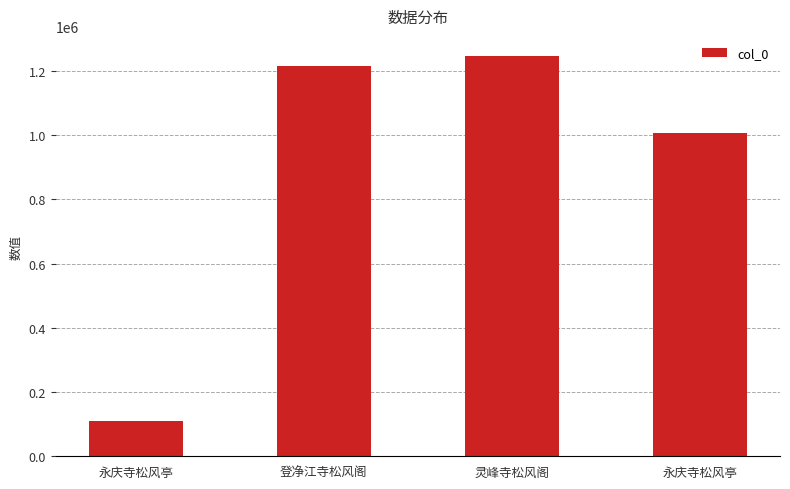

How many values are below 1214082?

2